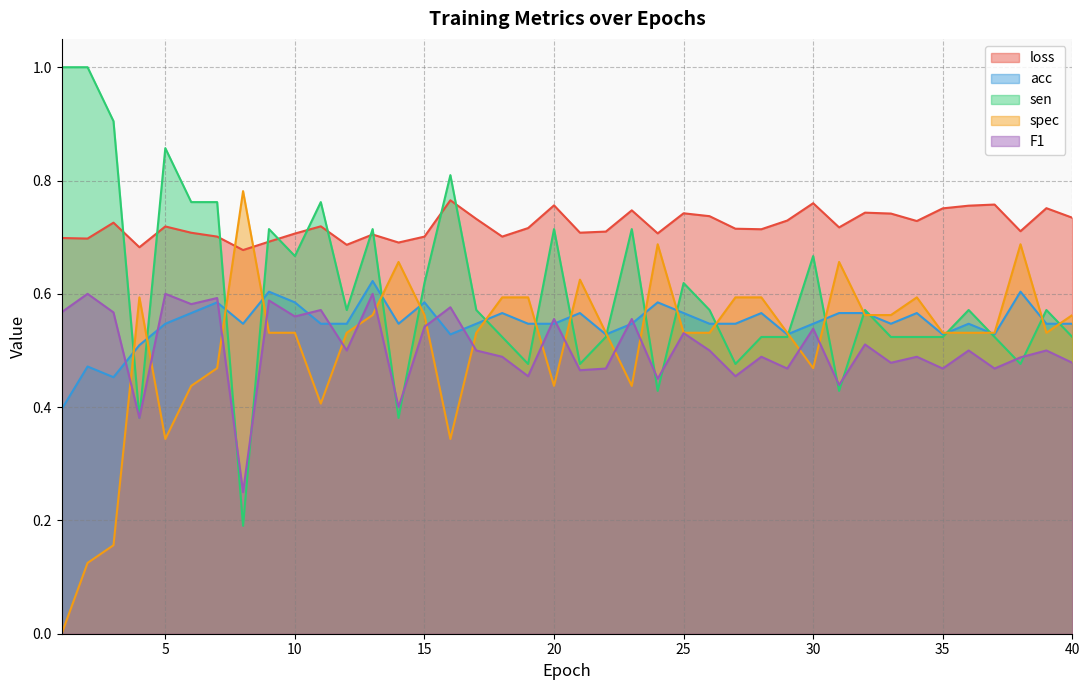

True or false: F1 and loss intersect in this chart.

False